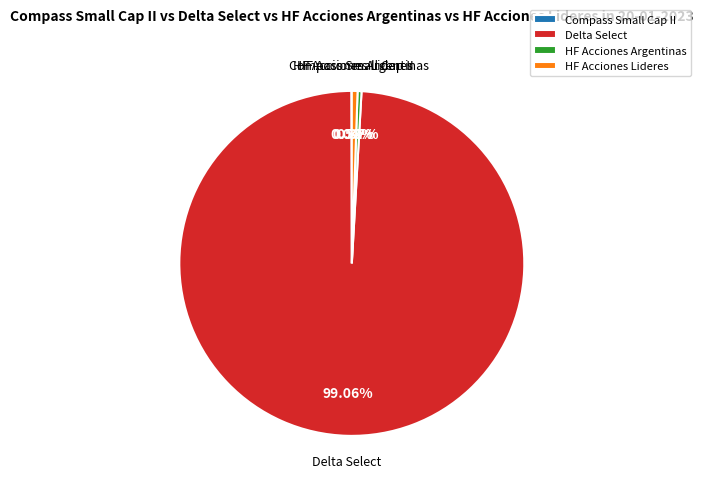

Which category has the biggest portion of the pie?

Delta Select